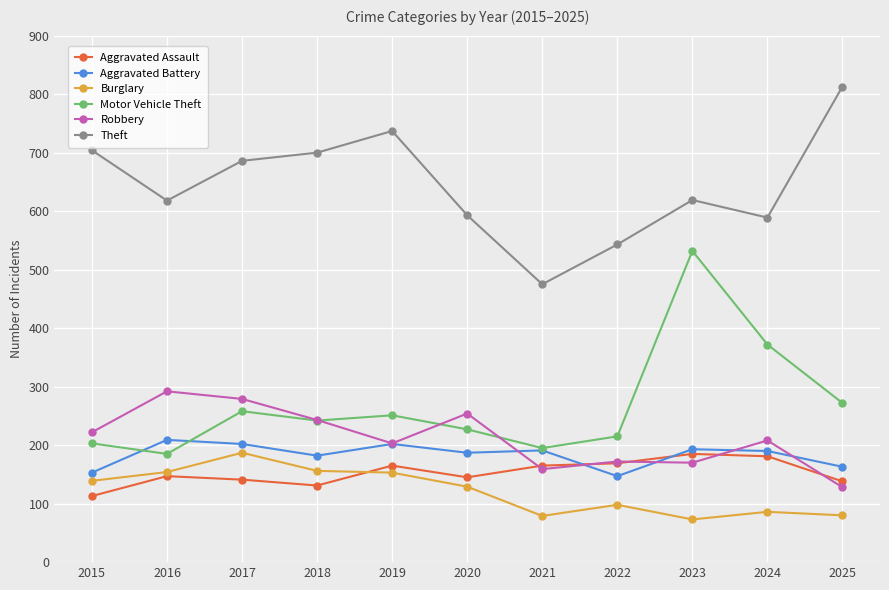

How many values in the Aggravated Assault series are below 147?

5